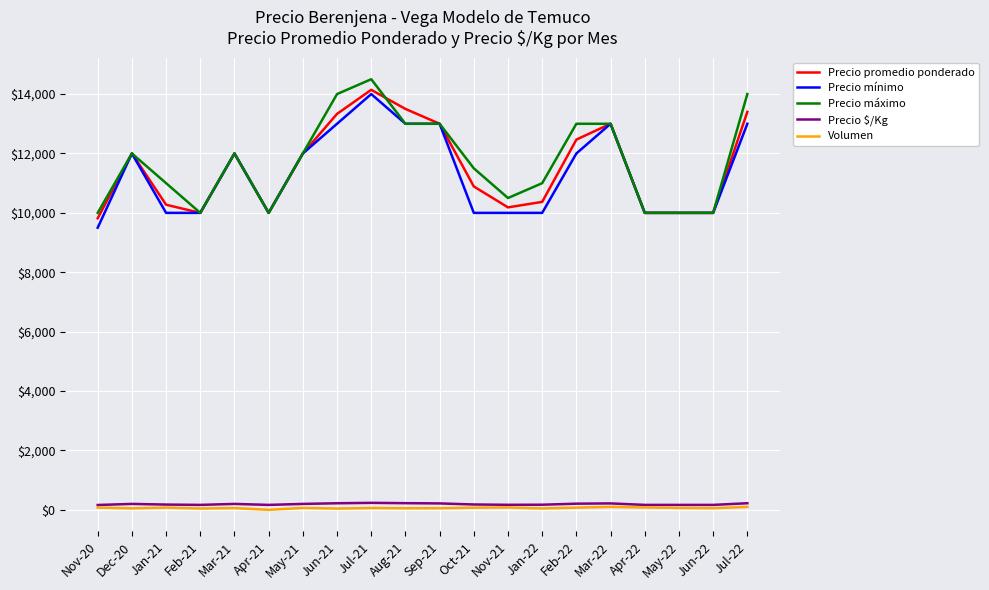

Between Feb-21 and Aug-21, which series saw the biggest shift?

Precio promedio ponderado